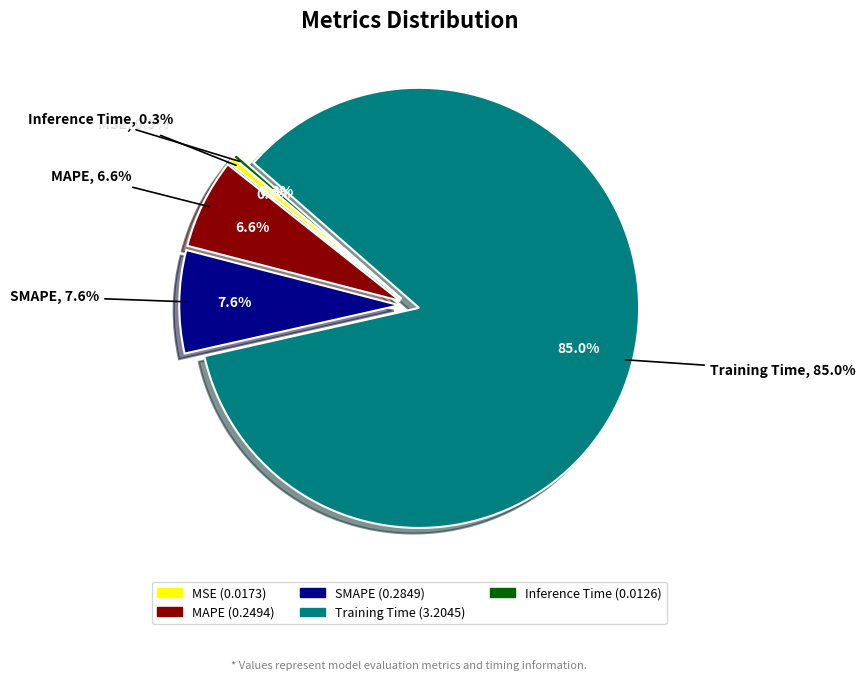

Is the sum of MSE and Training Time greater than half?

Yes